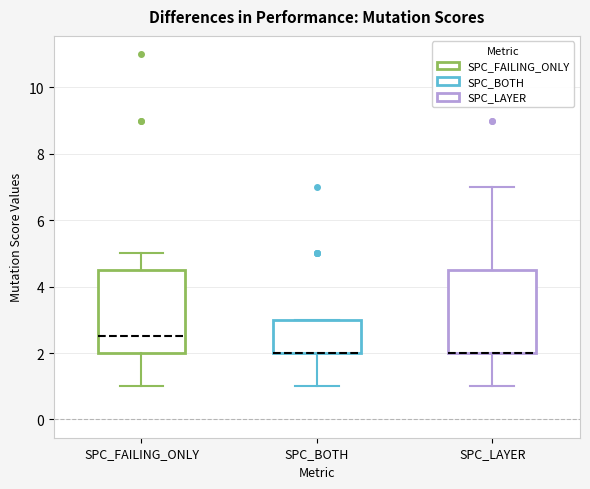

Where is the lower edge of the box for SPC_BOTH on the y-axis? The values are not printed on the chart, so give them approximately, as read against the axis.

2.0